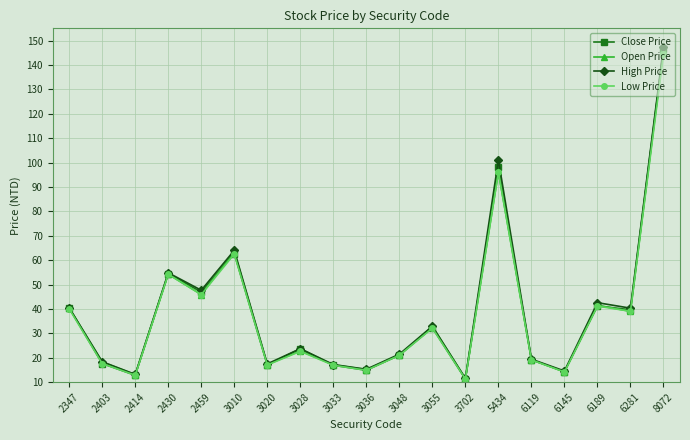

Which series has the widest spread of values?

High Price